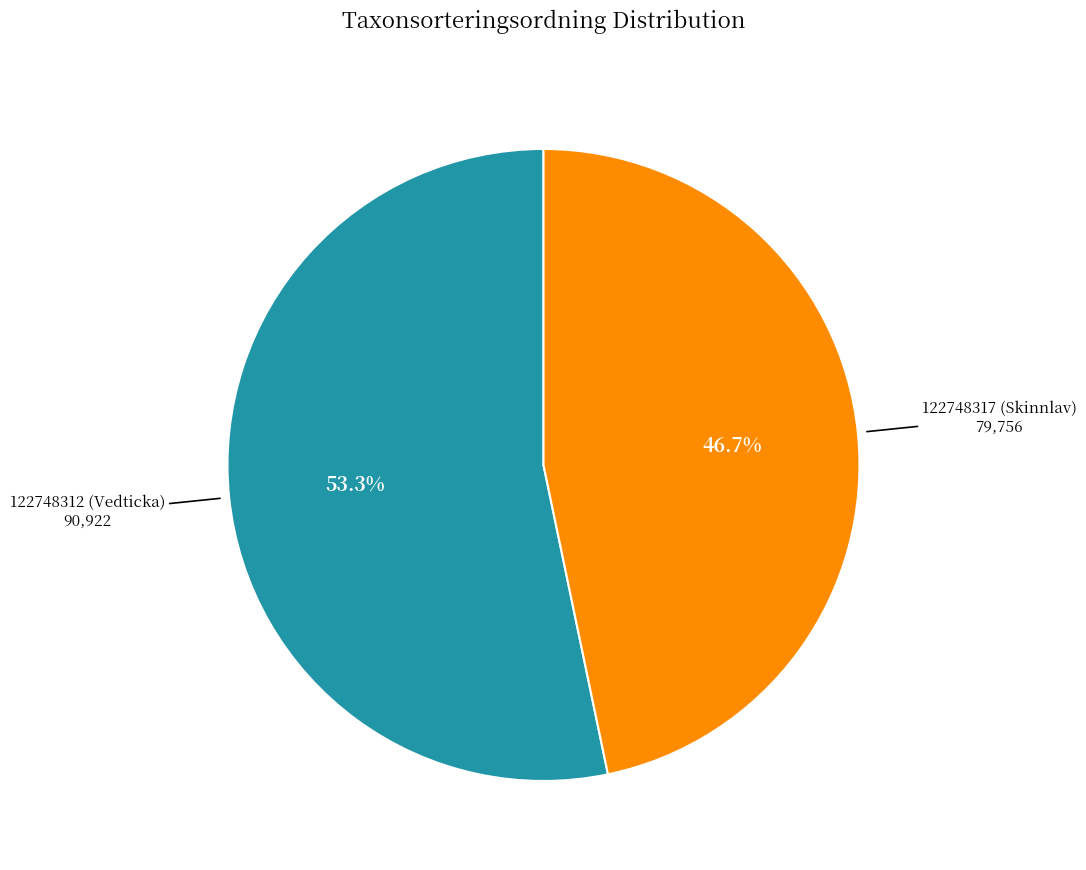

Is there any slice that represents more than half of the pie?

Yes